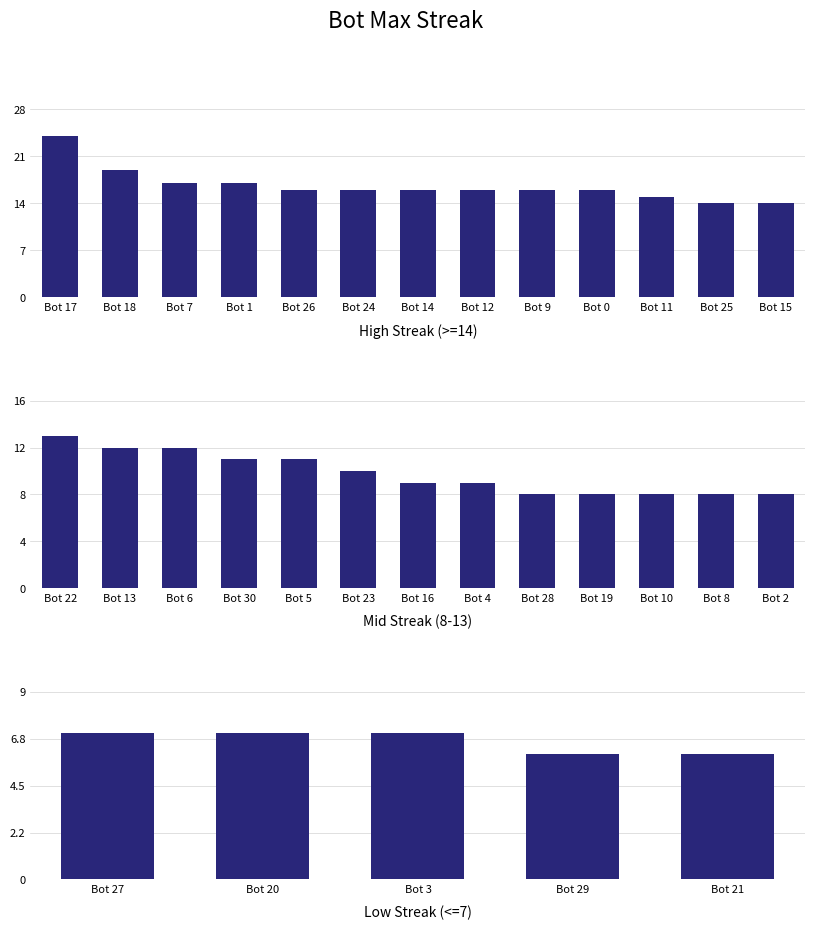

Does the chart contain stacked bars?

No